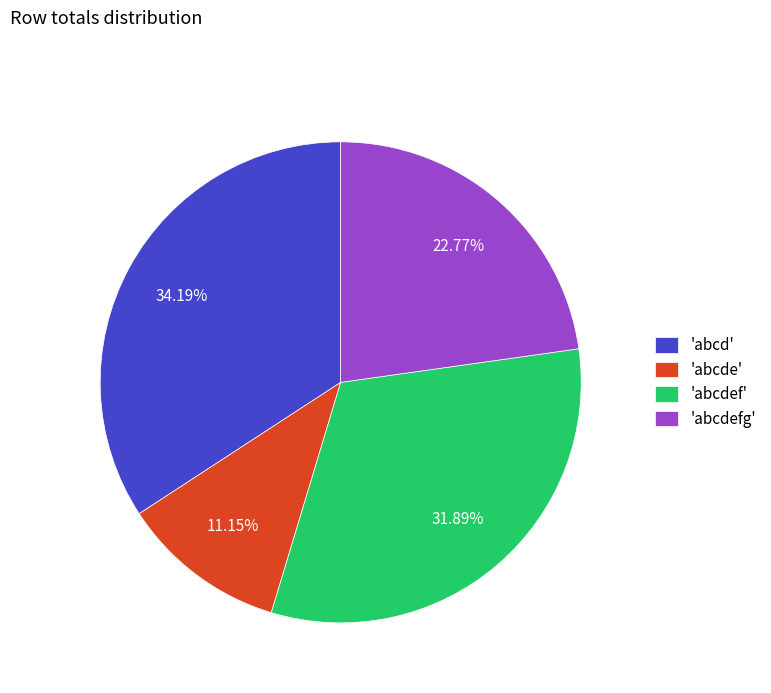

Which slice is the largest?

'abcd'